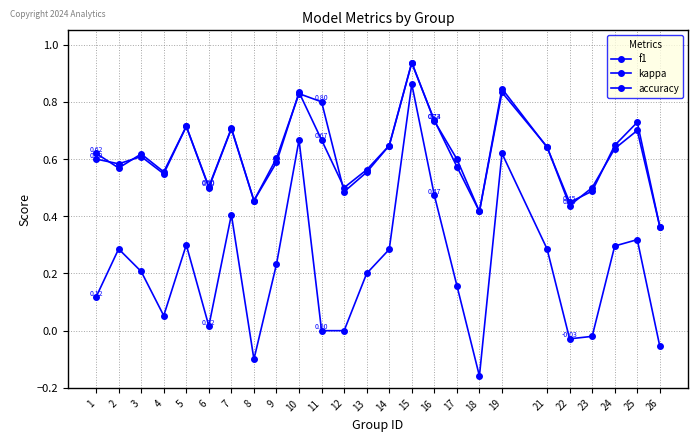

Count the number of categories in the chart.

25